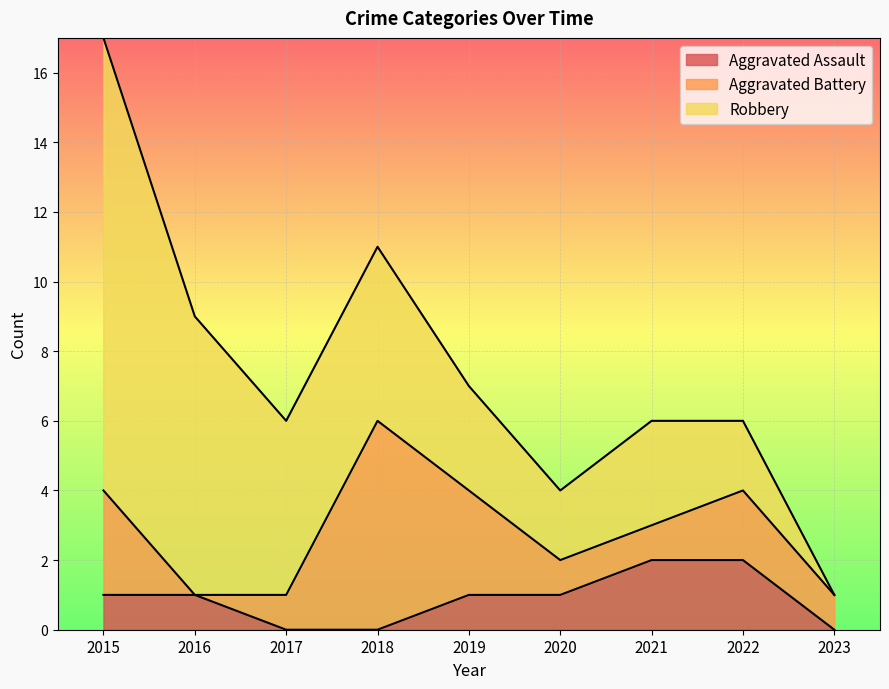

True or false: Robbery and Aggravated Assault cross at least once.

False